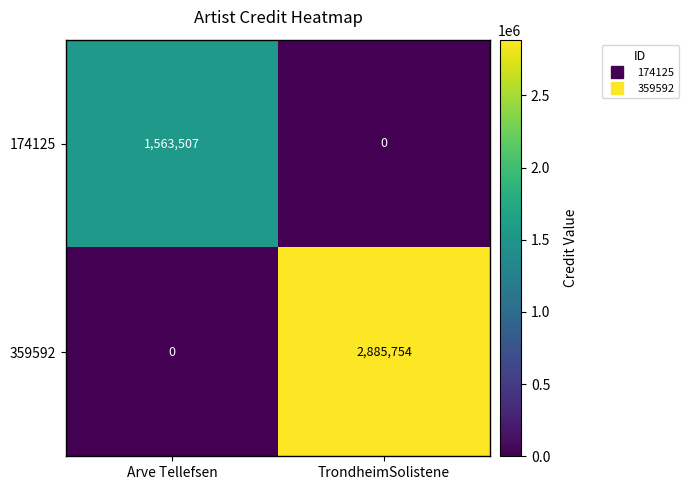

What is the maximum value shown in the chart?

2885754